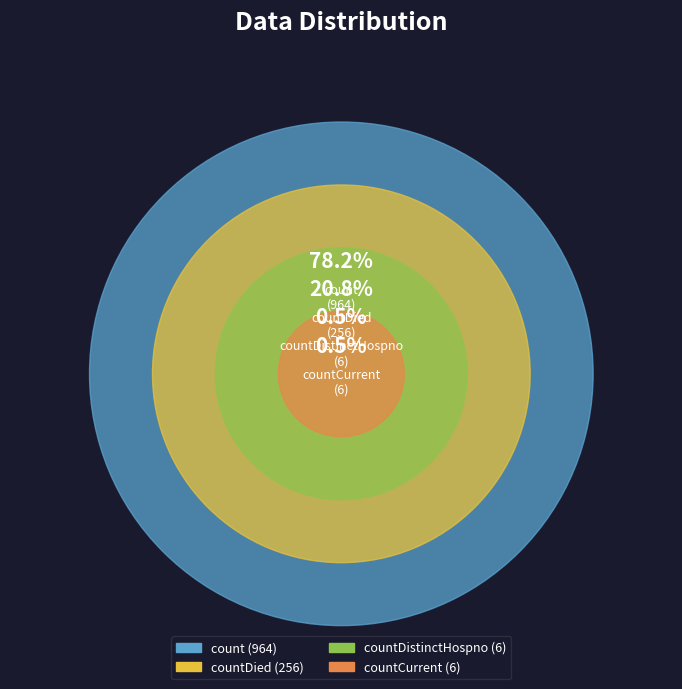

Which slice is the largest?

count